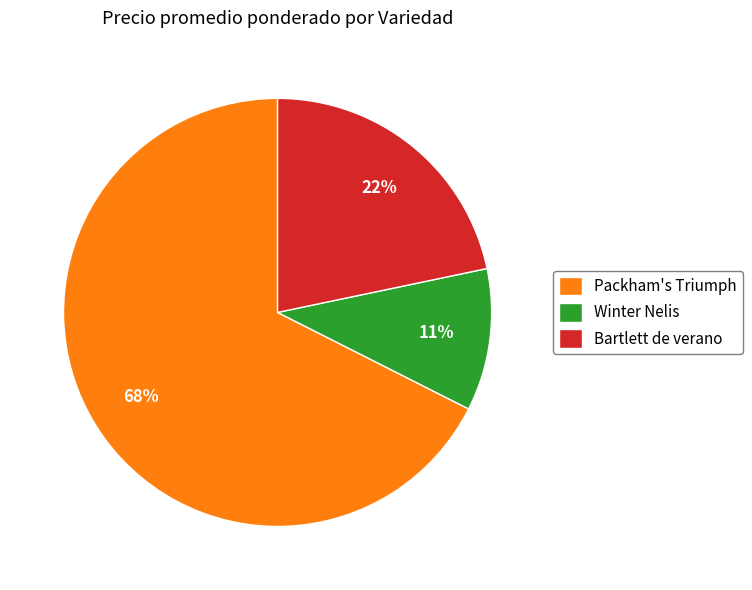

The Packham's Triumph slice represents 61% of the pie. True or false?

False